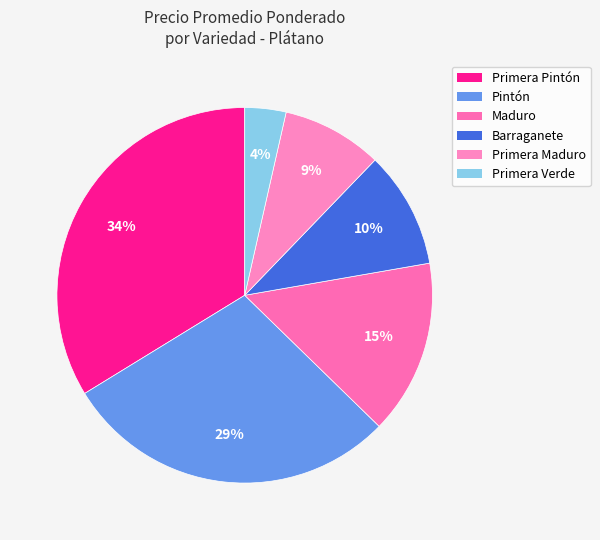

To the nearest percent, what portion does Pintón represent?

29%